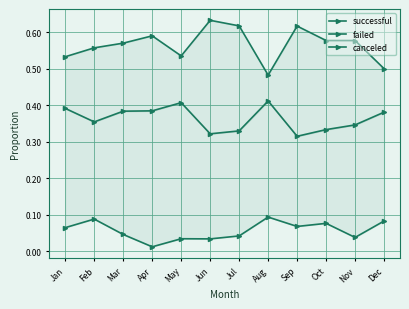

What is the total value across all series at Sep?

1.0